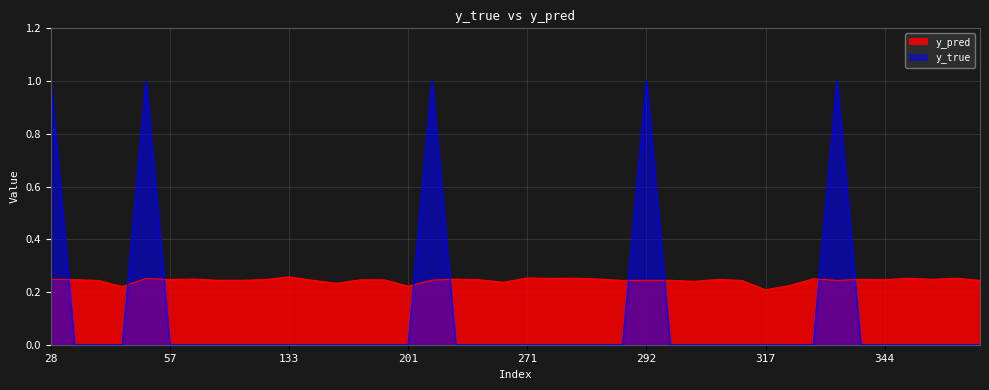

Which category has the lowest value across all series?

31